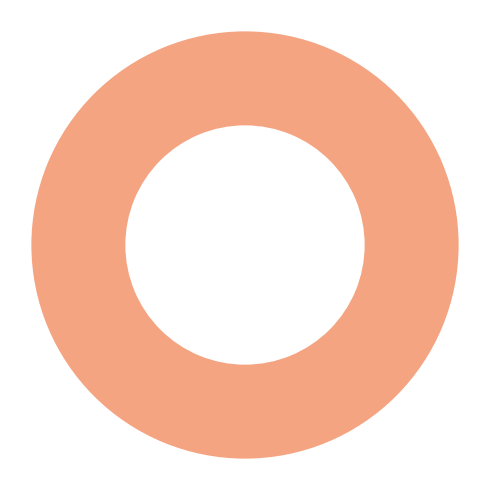

Does any single category account for the majority?

Yes